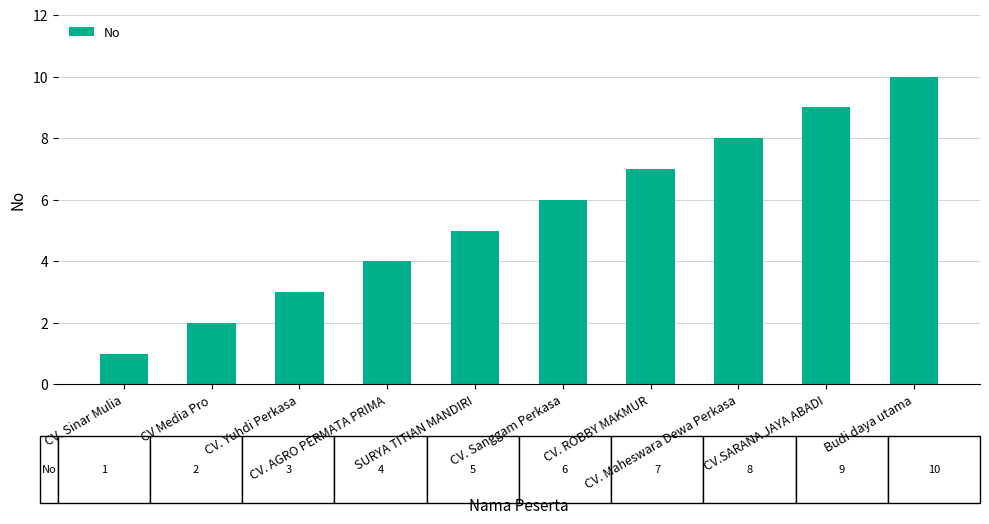

Read the value at CV. Sinar Mulia.

1